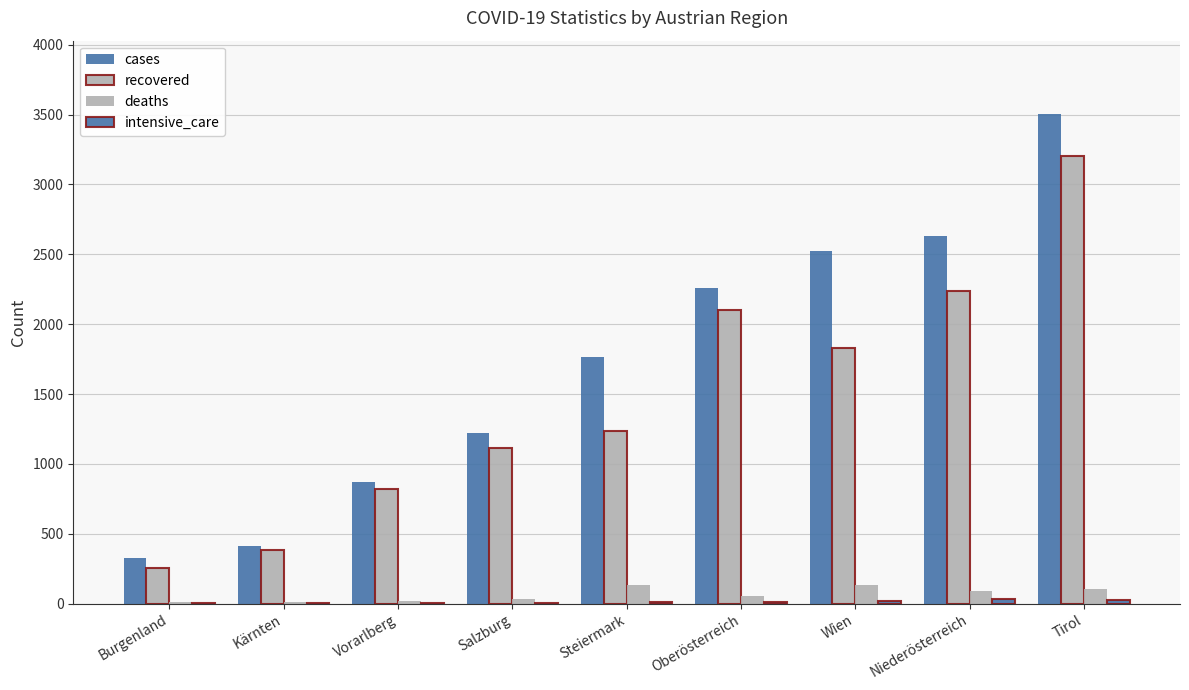

Are the bars horizontal?

No